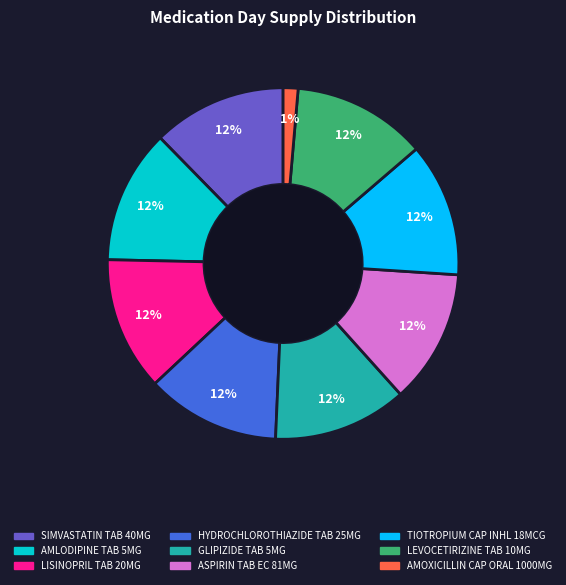

To the nearest percent, what portion does ASPIRIN TAB EC 81MG represent?

12%